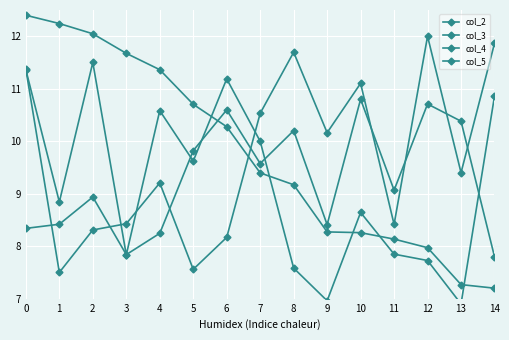

What is the difference between the maximum and minimum values in the col_3 series?

4.6